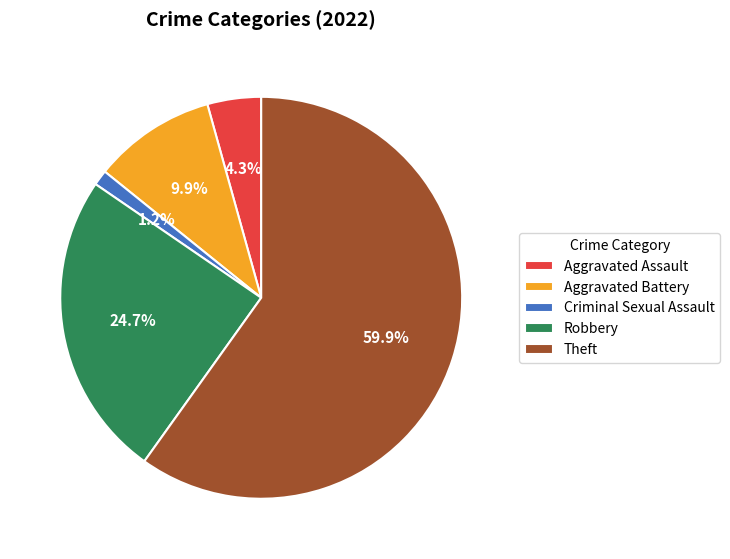

Does Robbery represent more than half of the total?

No